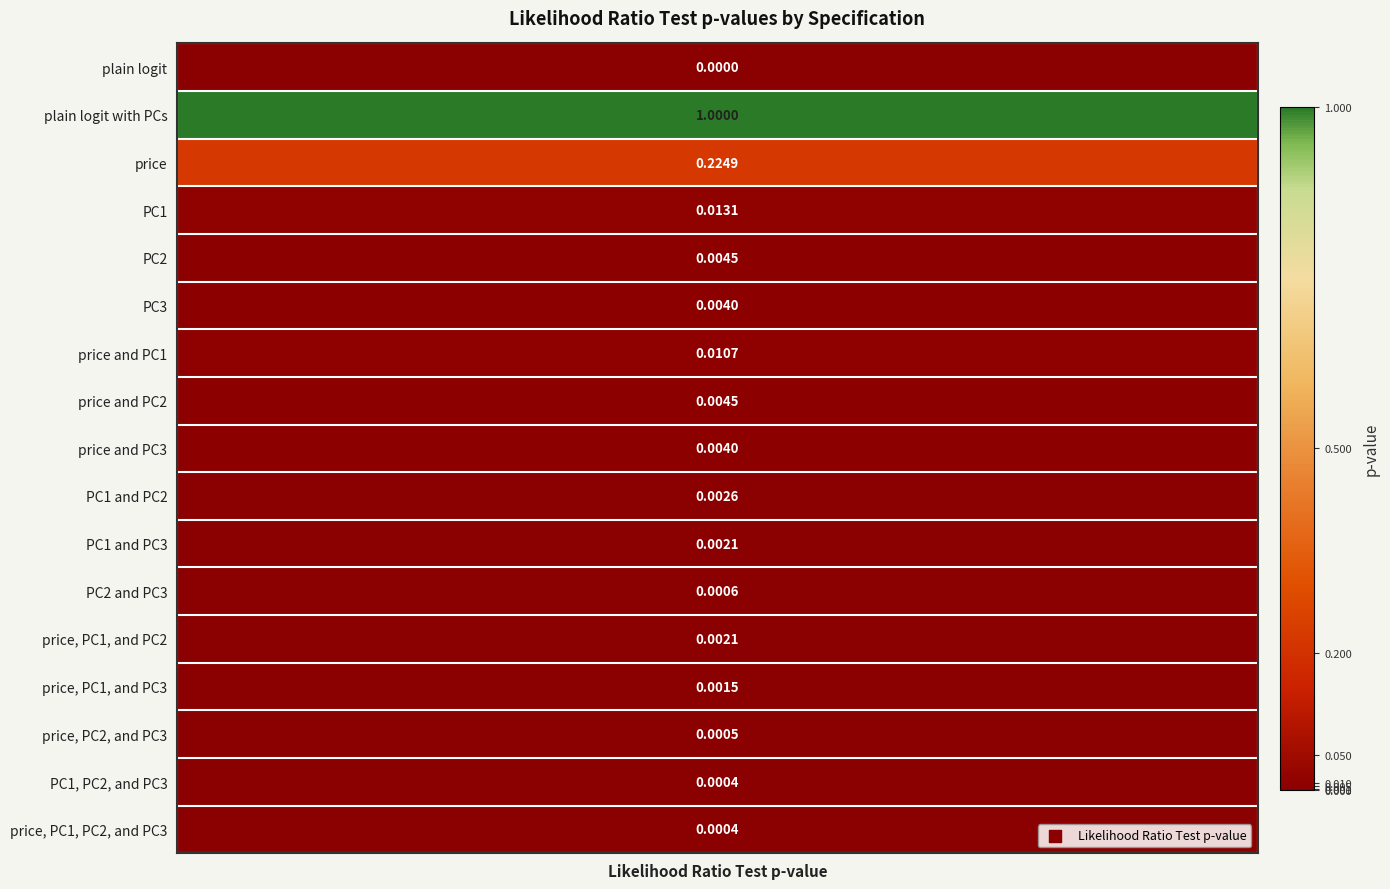

At which category does the chart reach its minimum across all series?

plain logit